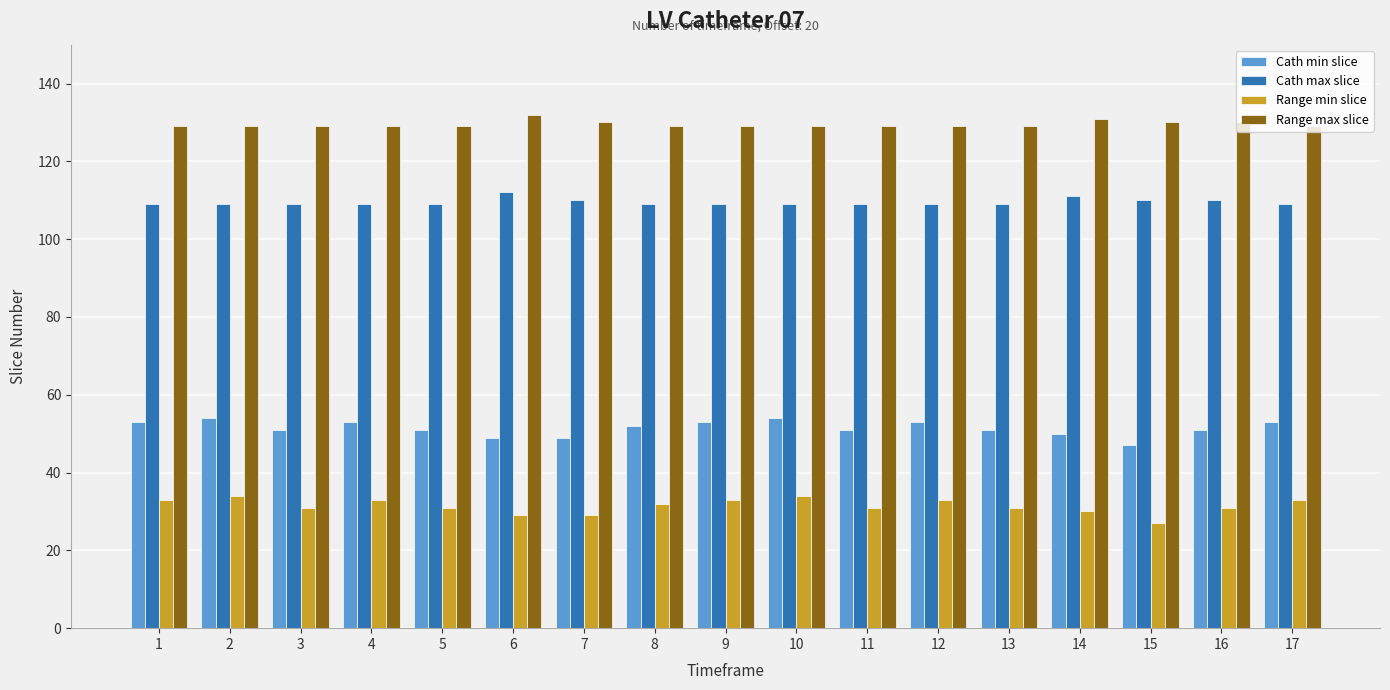

What is the sum of all Cath max slice values?

1861